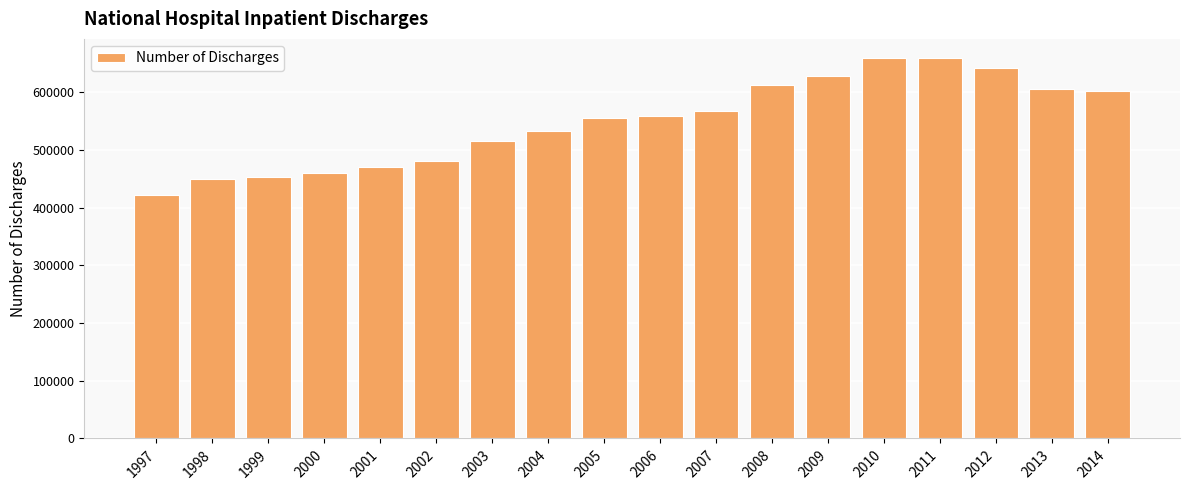

Which label corresponds to the smallest value in the chart?

1997